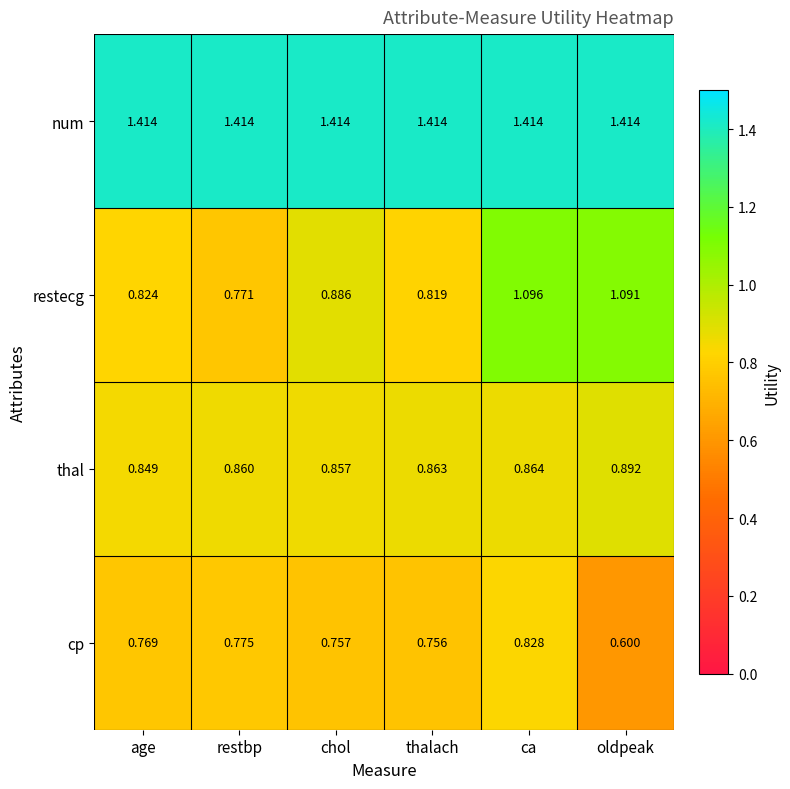

Which series has the largest range (max minus min)?

restecg